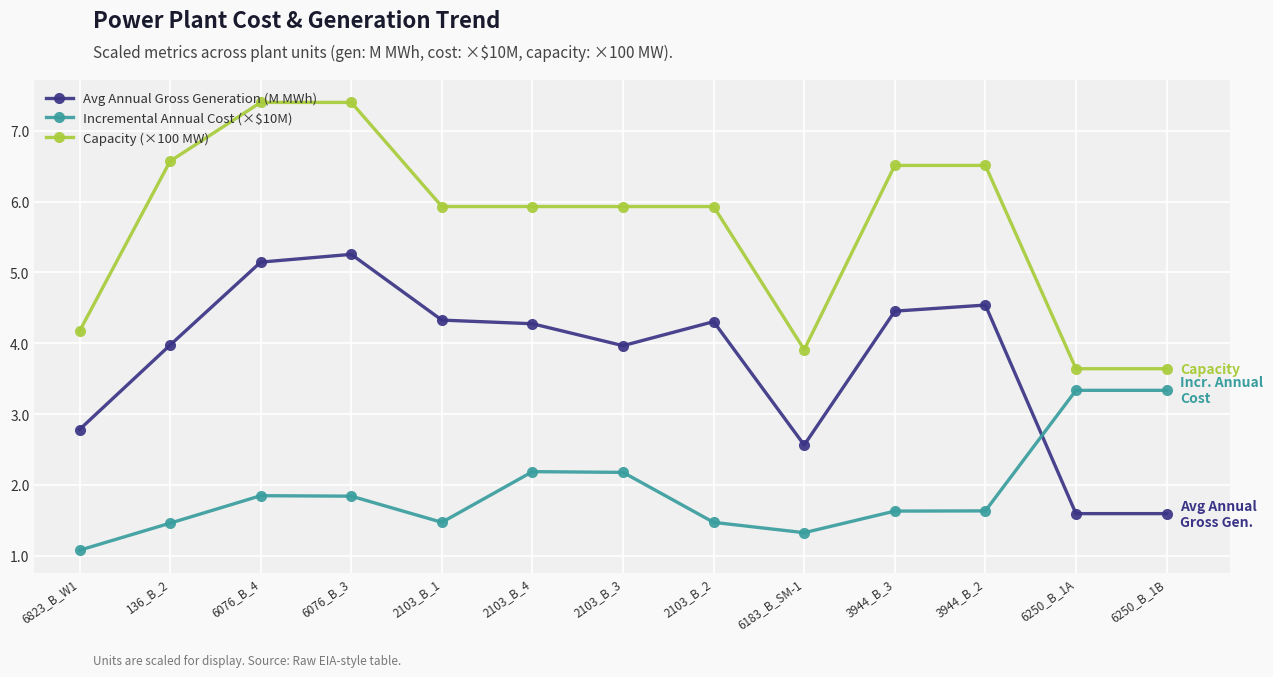

At 6823_B_W1, list the series in order from largest to smallest.

Capacity (×100 MW), Avg Annual Gross Generation (M MWh), Incremental Annual Cost (×$10M)